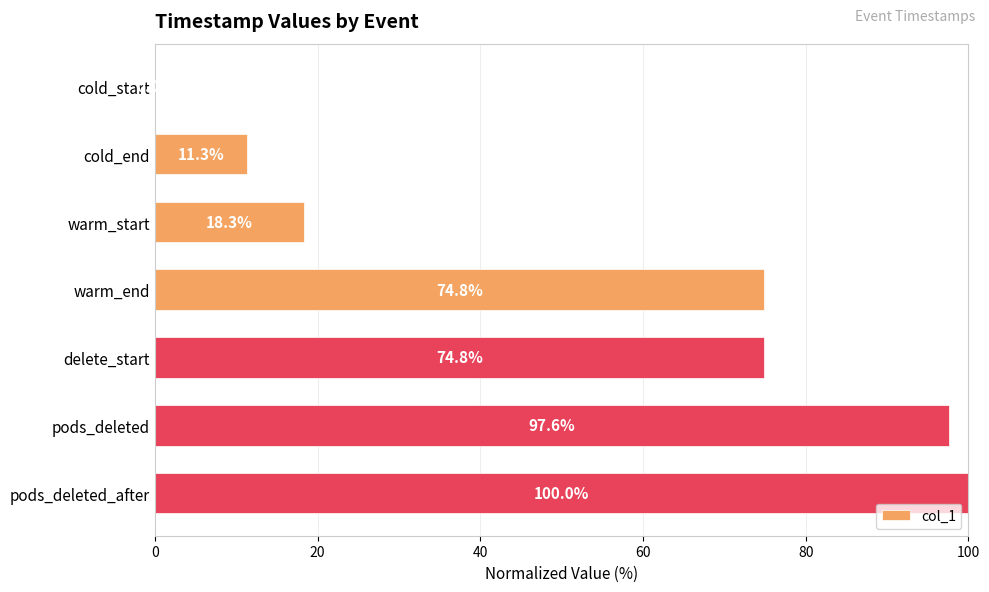

Count the number of data series in this chart.

1